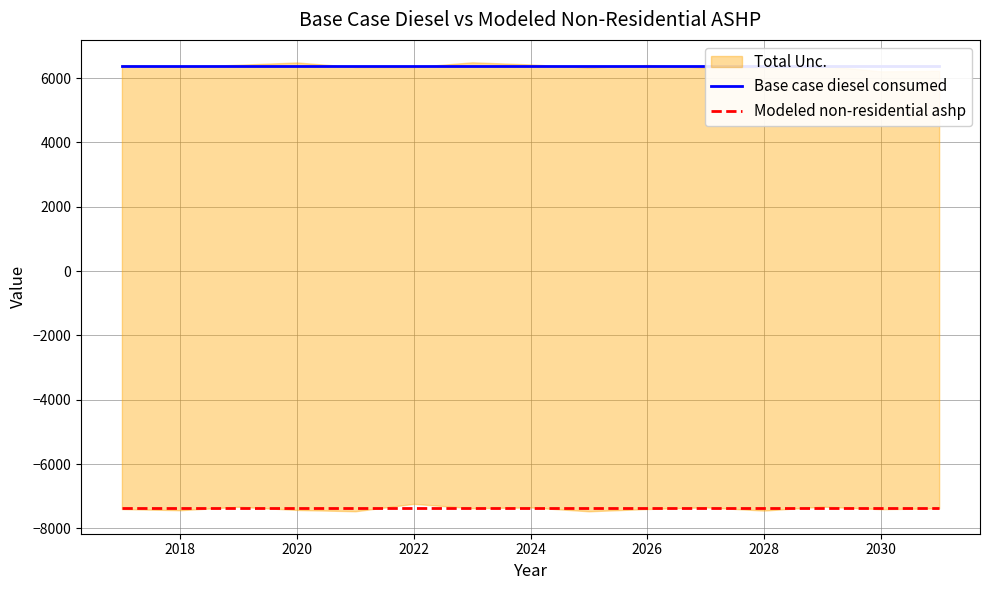

What are all the series names shown in the legend?

Base case diesel consumed, Modeled non-residential ashp